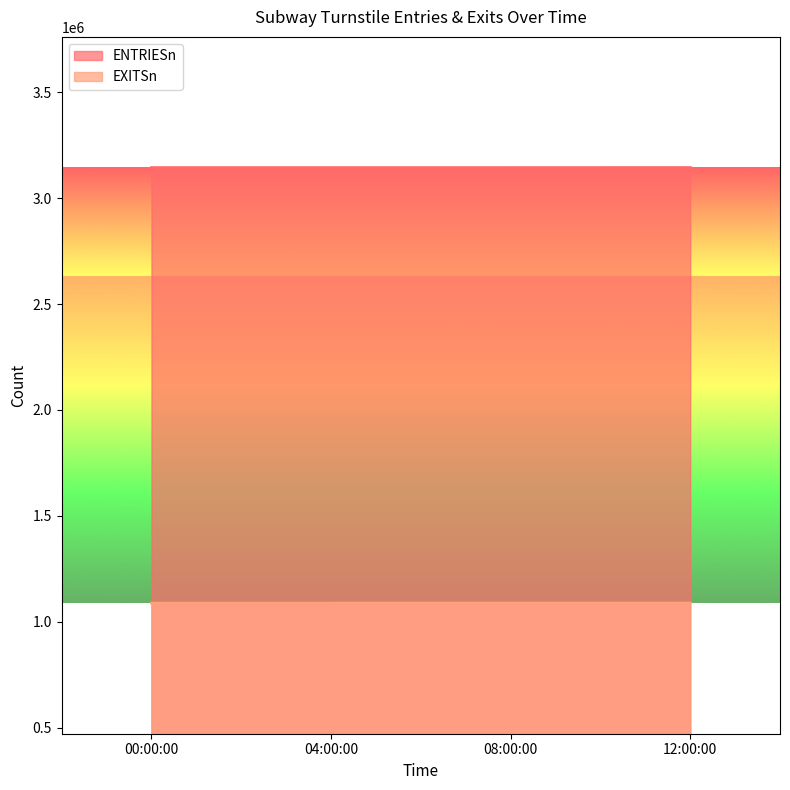

True or false: EXITSn has a value of 635432 at 04:00:00.

False